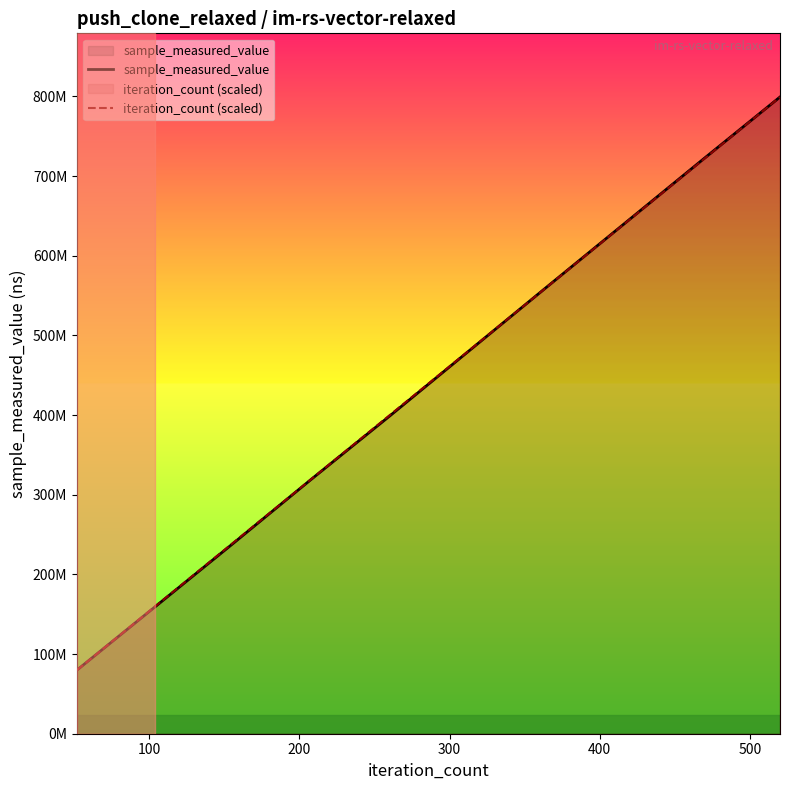

Does the chart display data point markers on the line(s)?

No